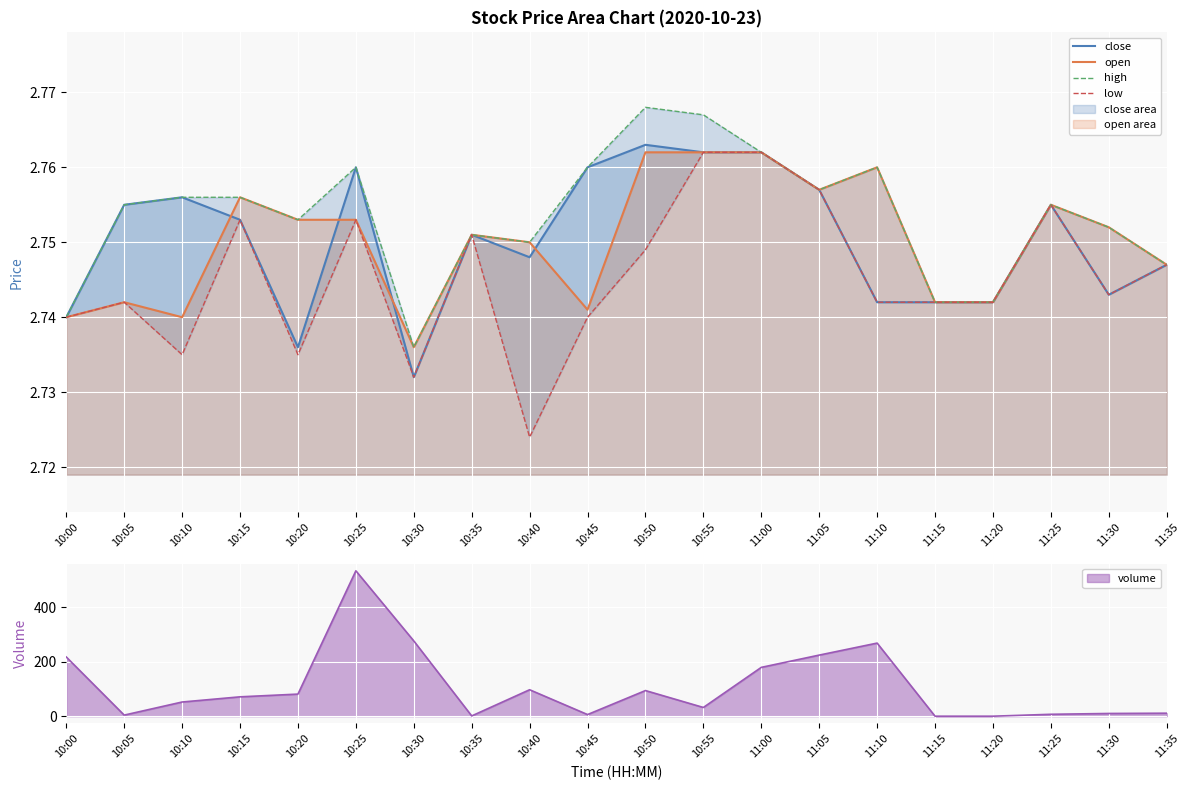

Count the high values in the range 2 to 3.

20